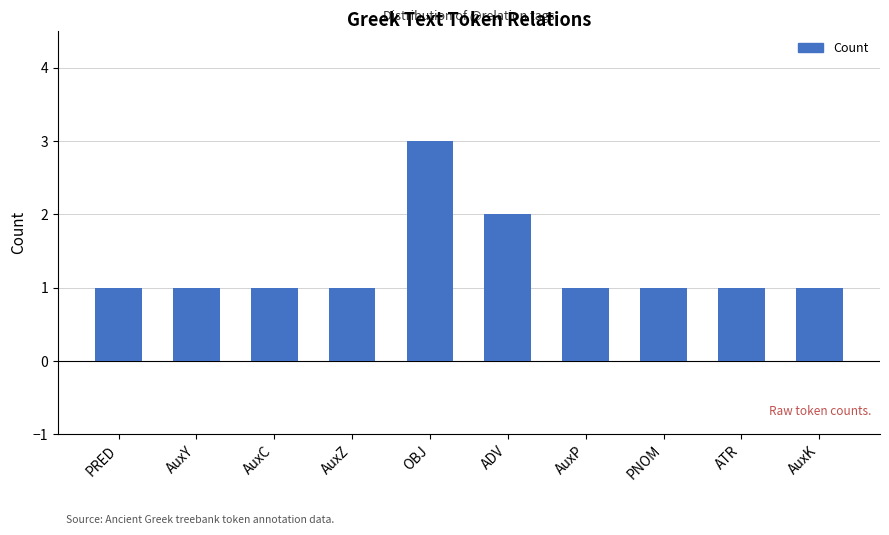

At which category does the chart reach its peak across all series?

OBJ